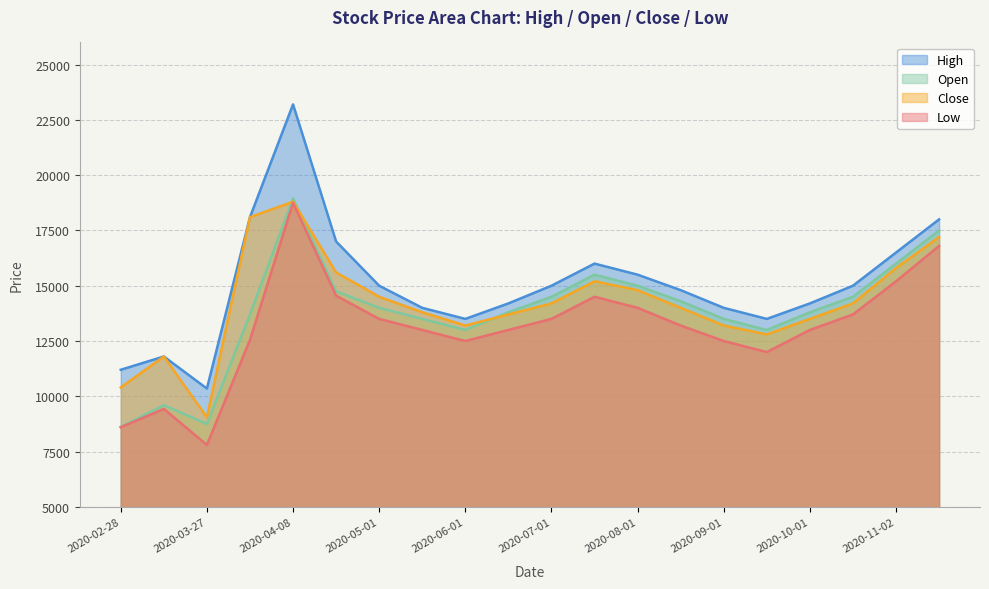

Which series ends up on top after the final intersection of Open and Close?

Open